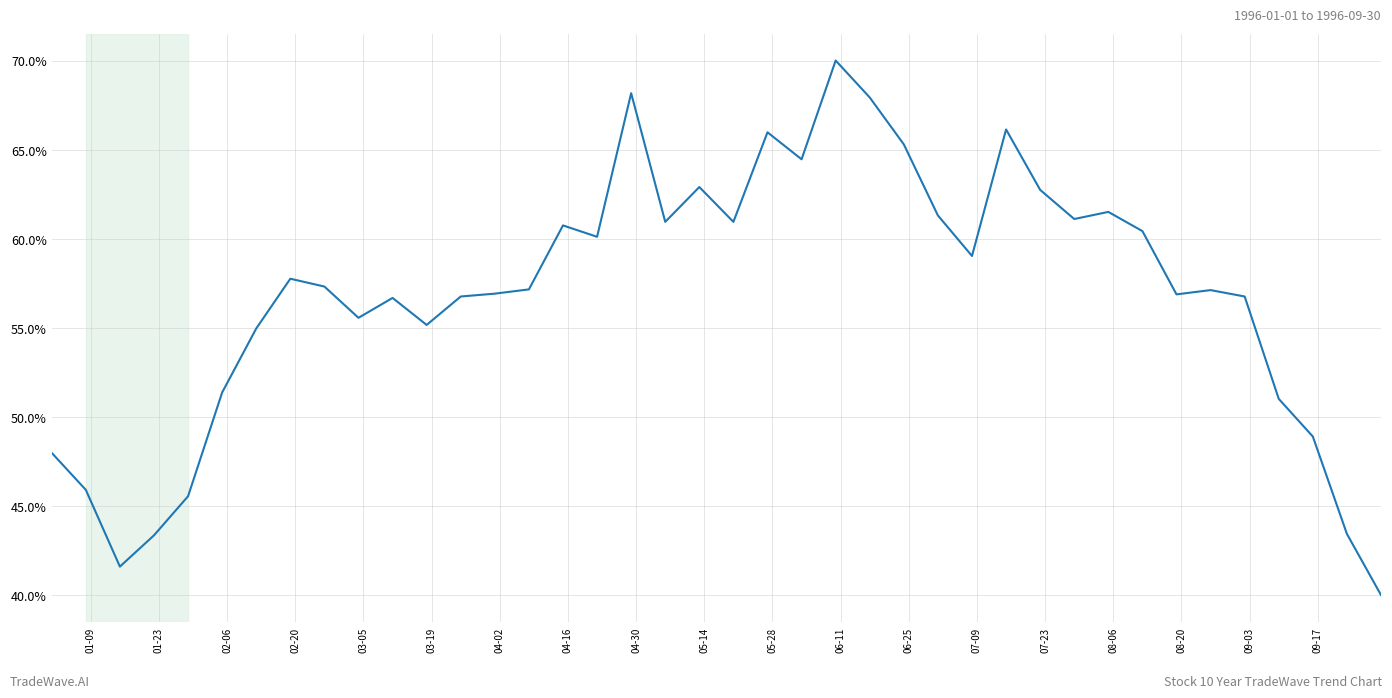

What is the maximum value shown in the chart?

70.0